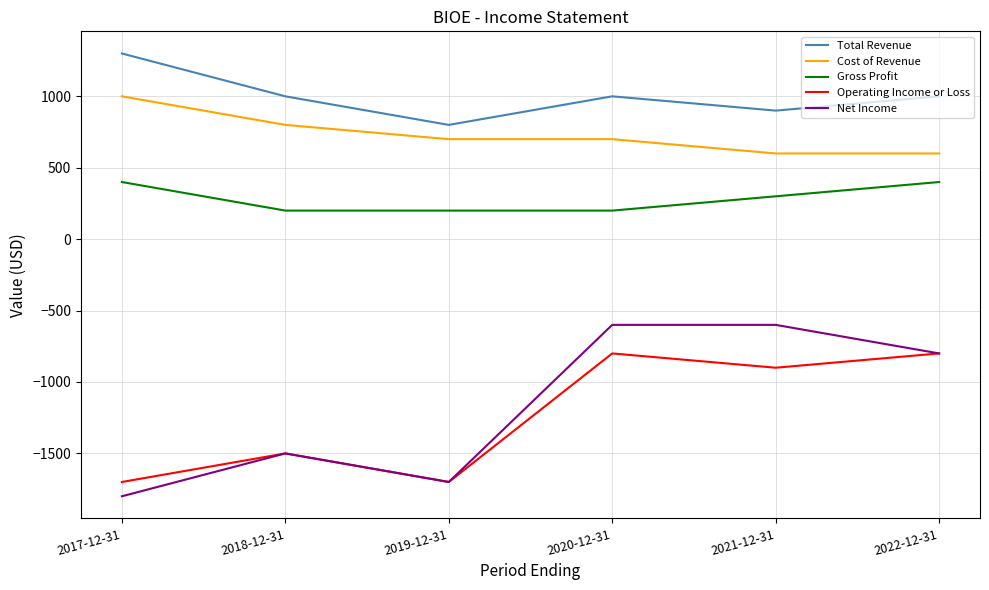

Which series changed the most between 2017-12-31 and 2020-12-31?

Net Income